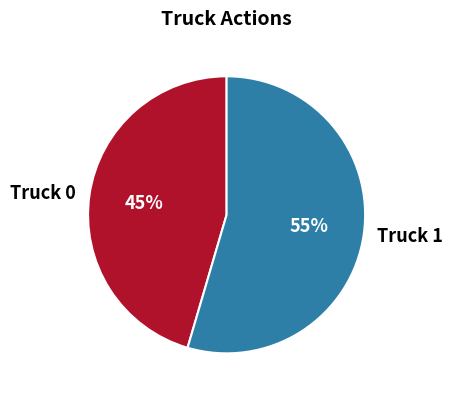

What percentage is the Truck 0 slice, to the nearest percent?

45%